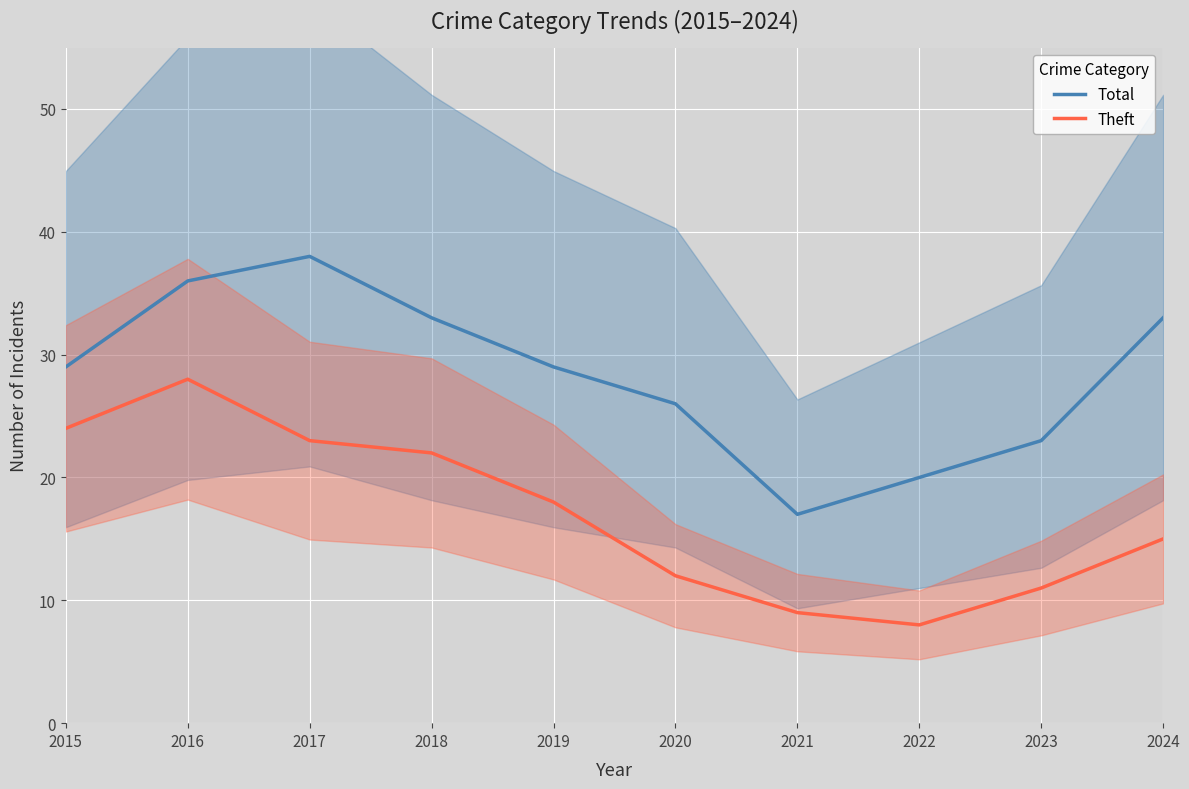

What is the approximate value of Theft at 2018?

22